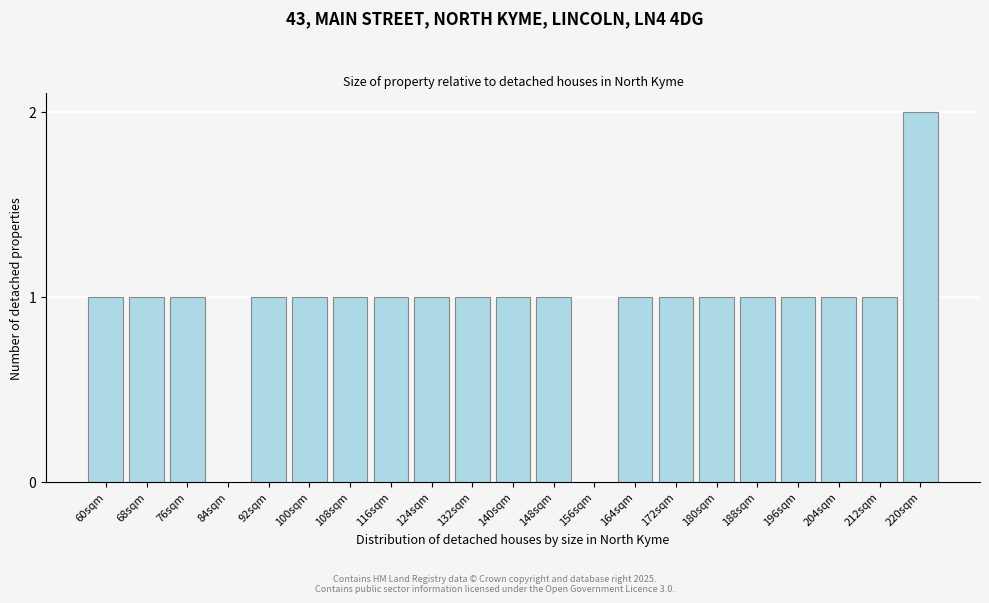

Reading right to left, extract all data points from this chart.

220sqm=2	212sqm=1	204sqm=1	196sqm=1	188sqm=1	180sqm=1	172sqm=1	164sqm=1	156sqm=0	148sqm=1	140sqm=1	132sqm=1	124sqm=1	116sqm=1	108sqm=1	100sqm=1	92sqm=1	84sqm=0	76sqm=1	68sqm=1	60sqm=1